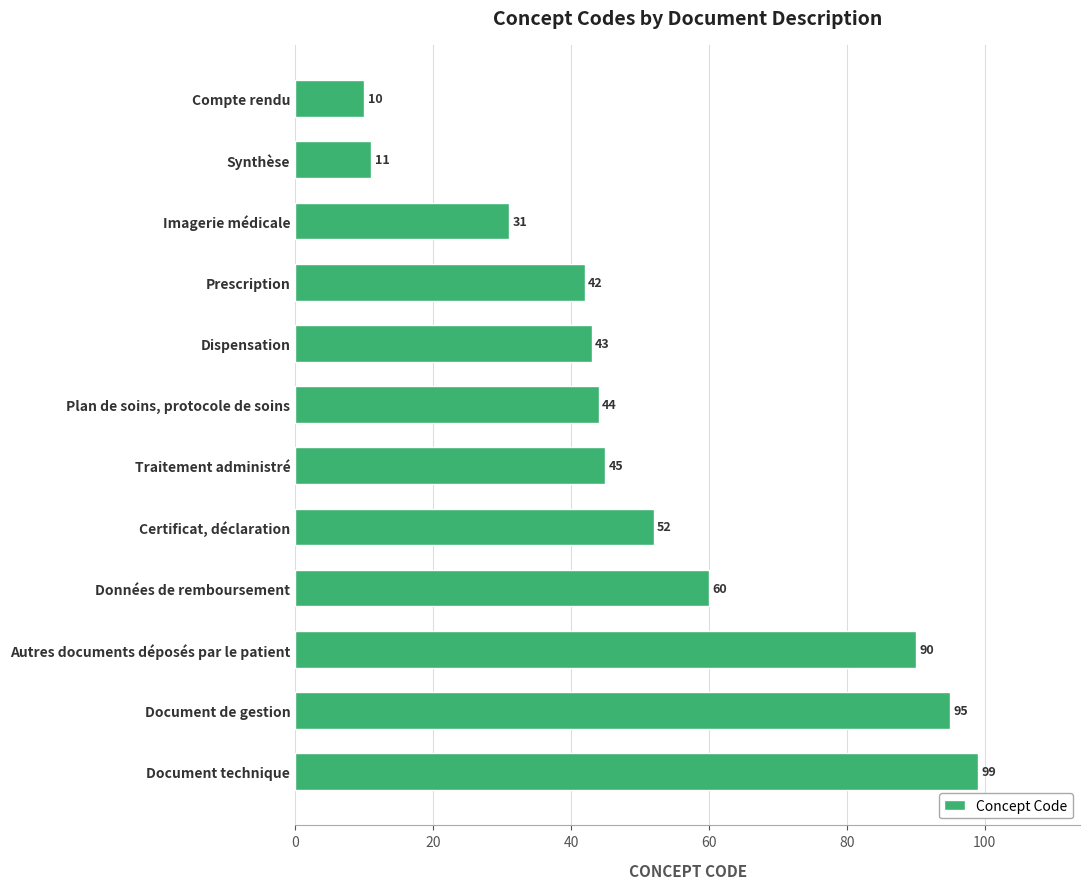

What is the value of the 3rd bar from the top?

31